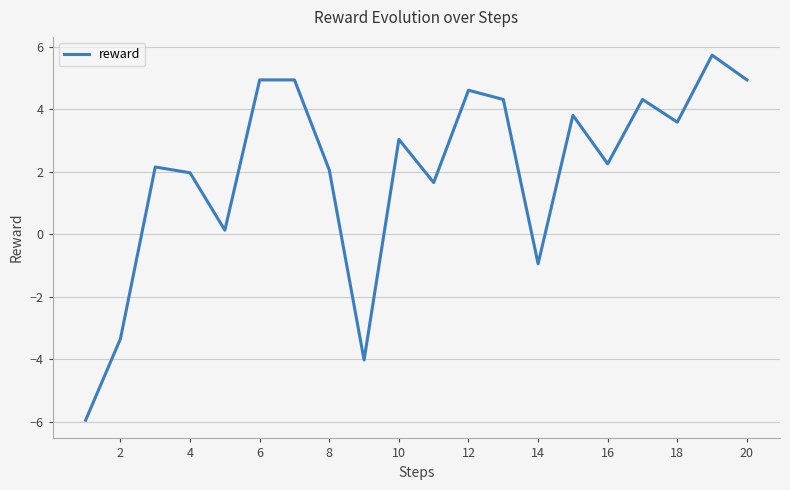

What is the difference between the maximum and minimum values?

11.7